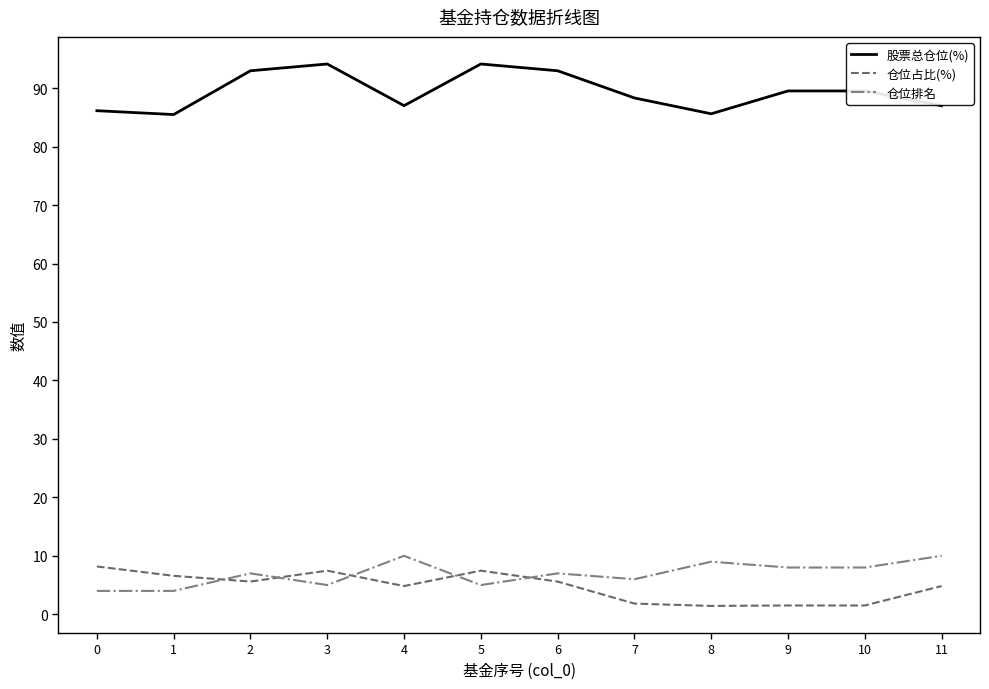

The 仓位占比(%) series shows 7.5 at 5. True or false?

True